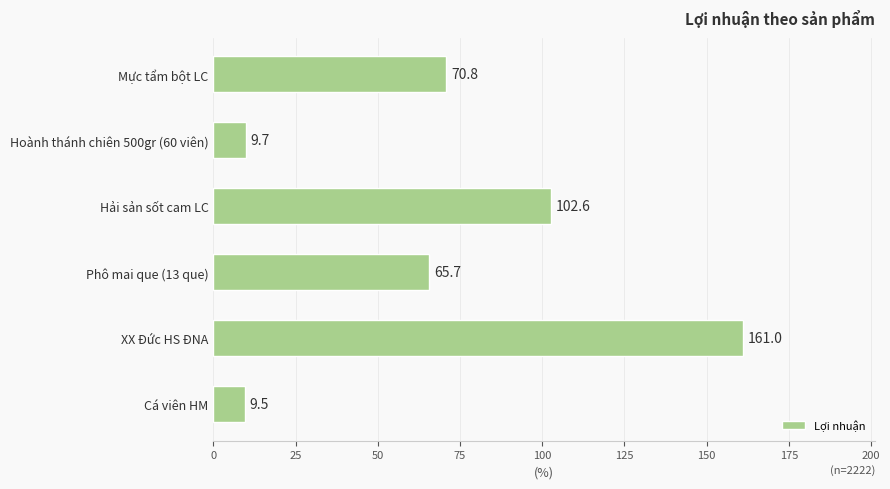

Are the bars grouped side by side (vs. stacked)?

No